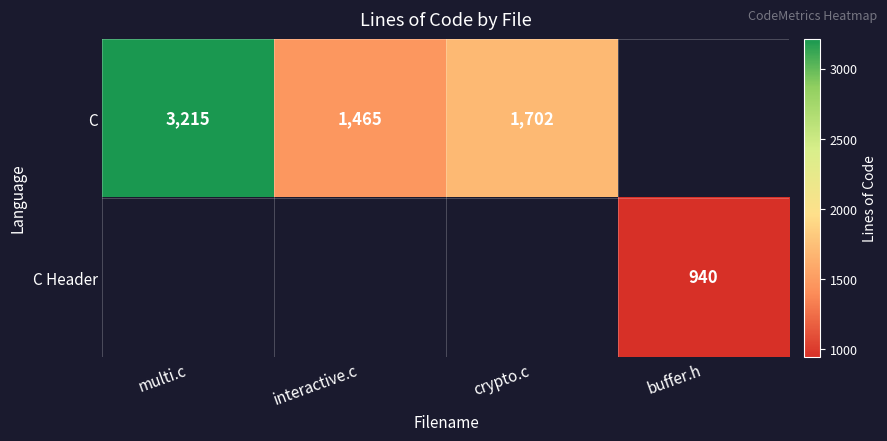

The value of C at interactive.c is 529. True or false?

False